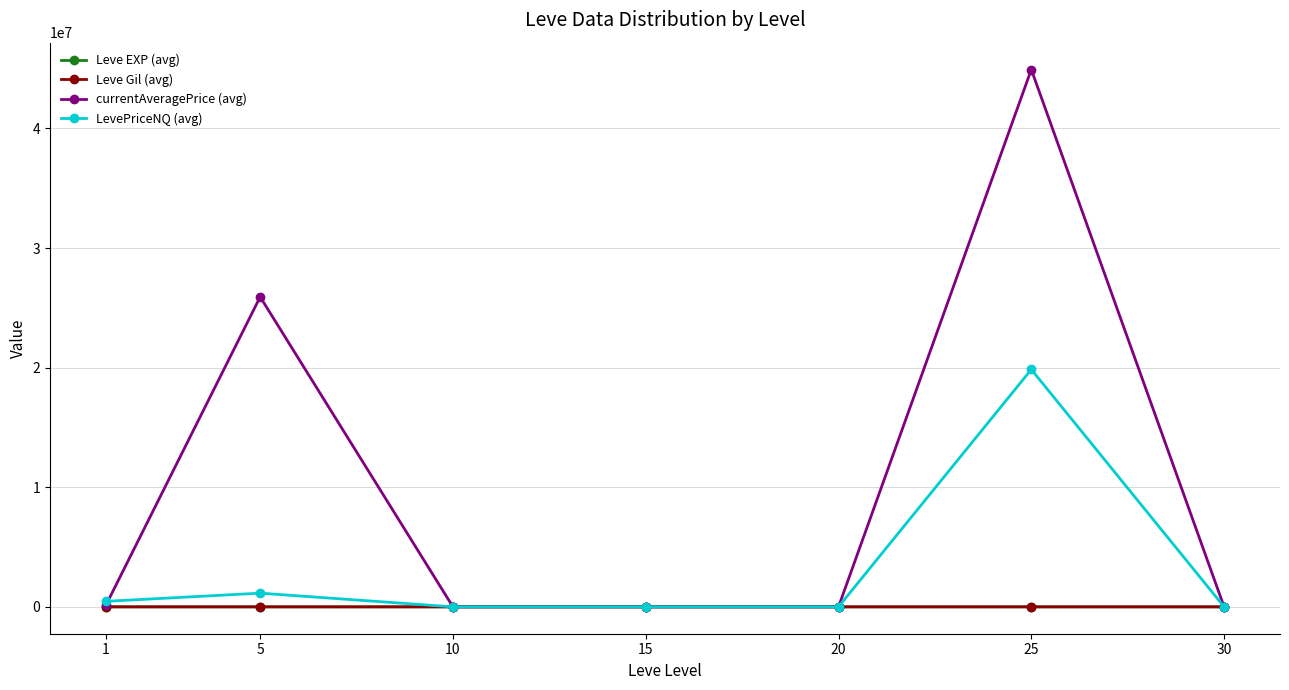

Which series has the largest total across all categories?

currentAveragePrice (avg)